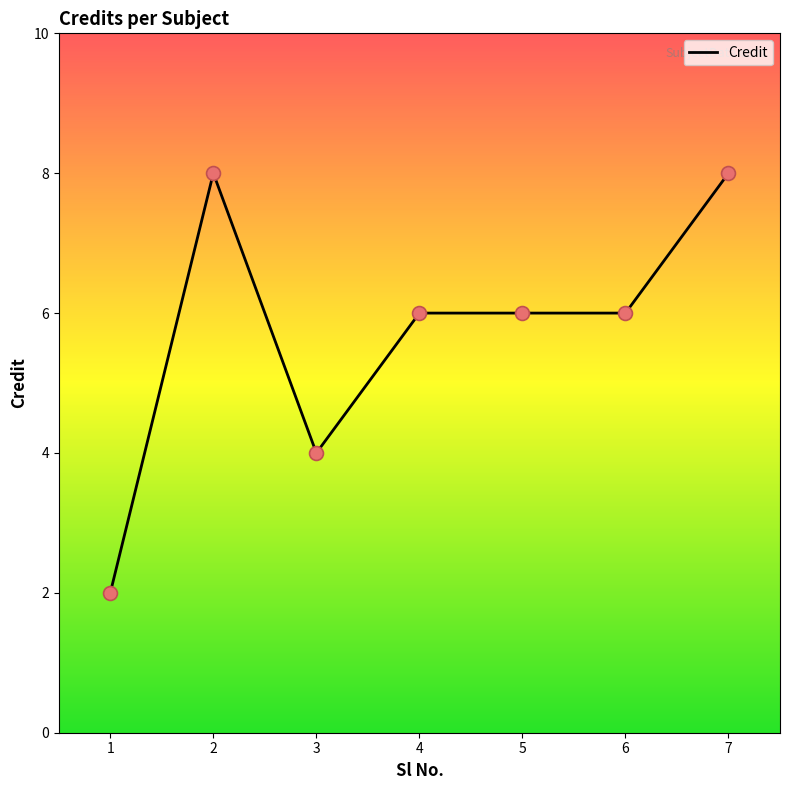

Approximately how many times larger is the value at 4 compared to 5?

1.0